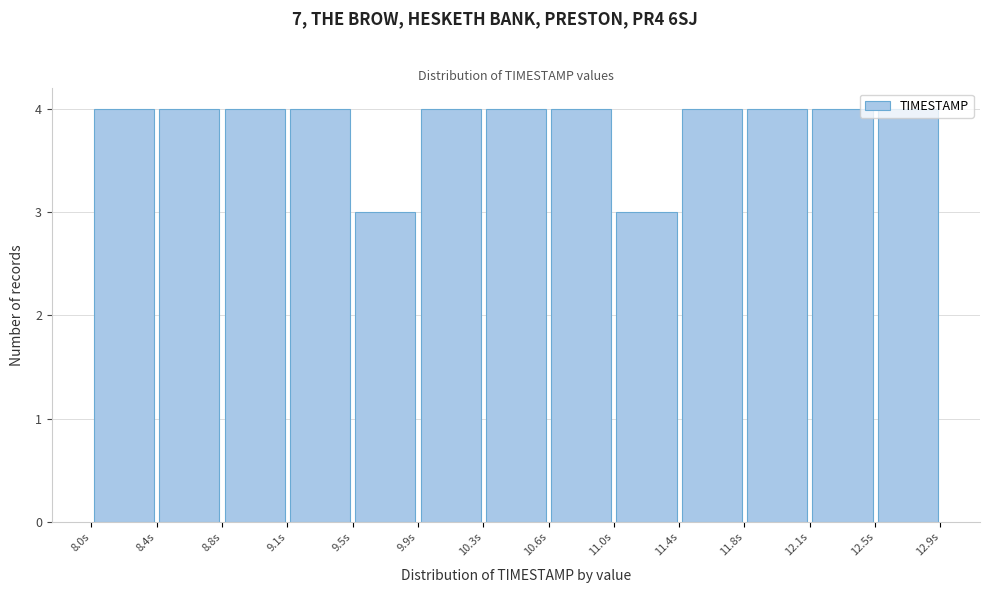

Reading left to right, list every bar in this chart as the range it spans on the x-axis followed by its height. Neither the bar edges nor the heights are printed on the chart, so give them approximately, as read against the axes.

8.00 to 8.40: 4
8.40 to 8.75: 4
8.75 to 9.15: 4
9.15 to 9.50: 4
9.50 to 9.90: 3
9.90 to 10.25: 4
10.25 to 10.65: 4
10.65 to 11.00: 4
11.00 to 11.40: 3
11.40 to 11.75: 4
11.75 to 12.15: 4
12.15 to 12.50: 4
12.50 to 12.90: 4